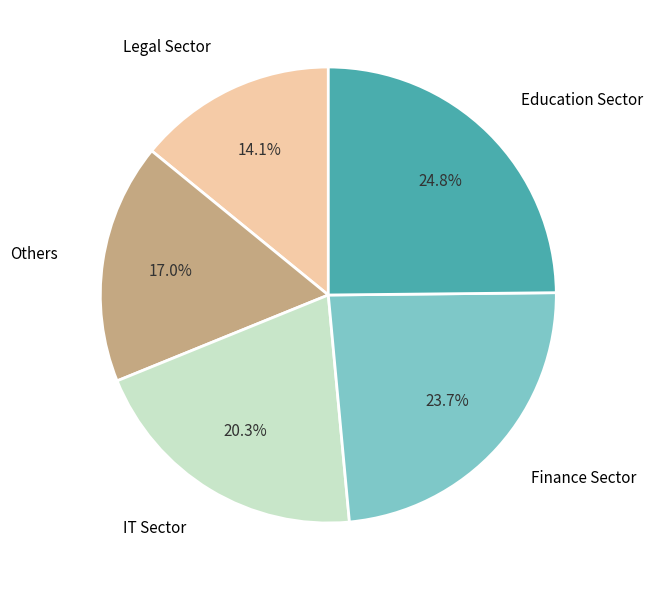

Does any single category account for the majority?

No